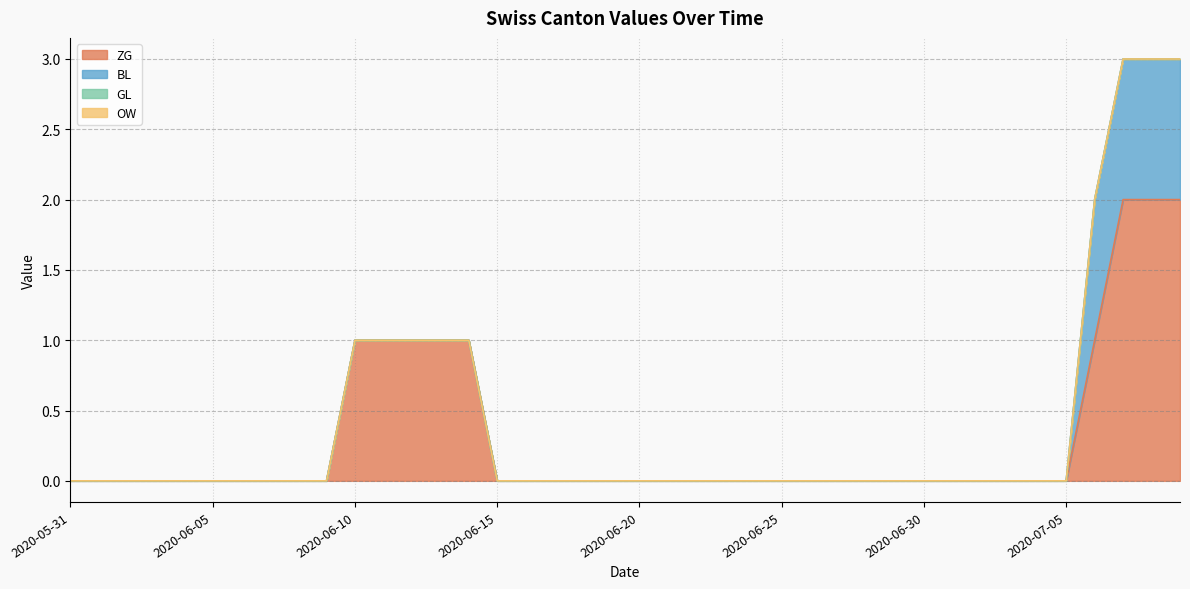

Which category has the lowest value across all series?

2020-05-31